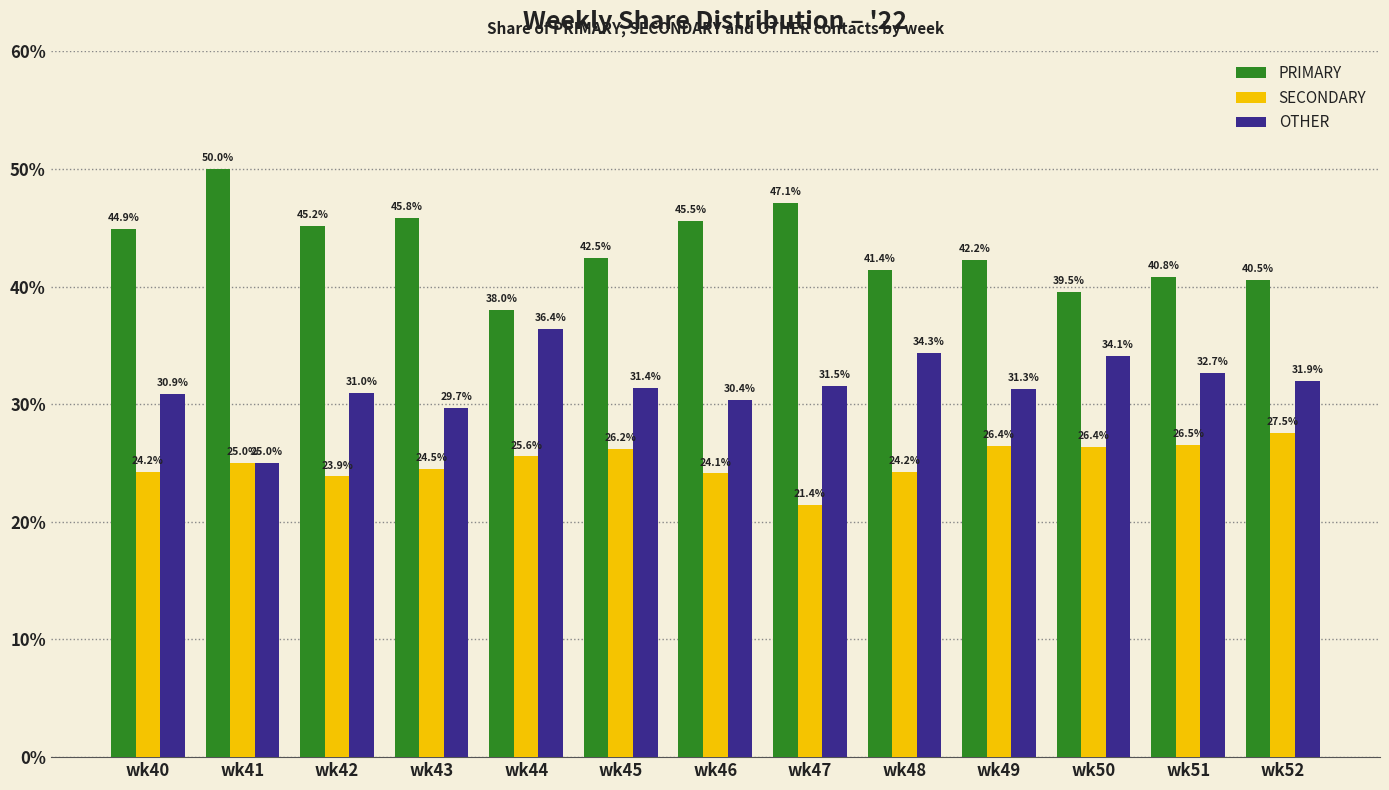

The OTHER series shows 8.1 at wk44. True or false?

False